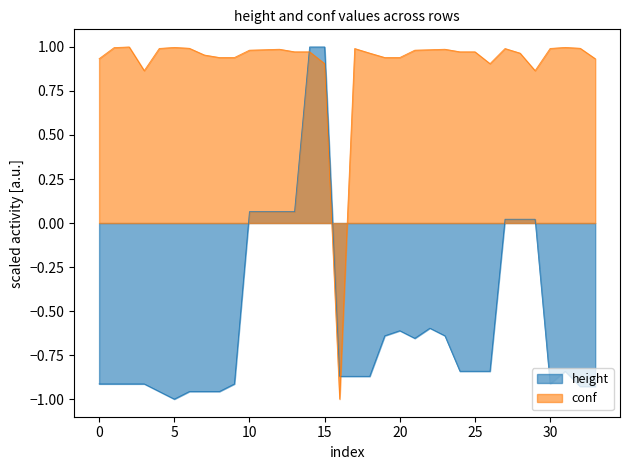

What is the total value across all series at 27?

1.0